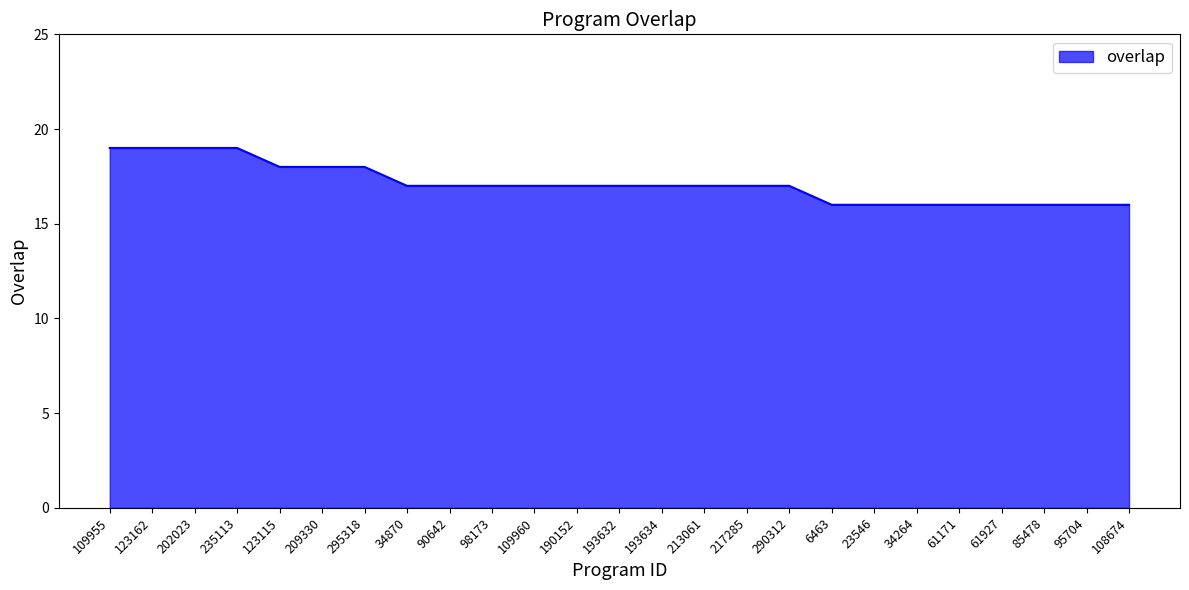

Reading left to right, transcribe all the data shown in this chart.

19	19	19	19	18	18	18	17	17	17	17	17	17	17	17	17	17	16	16	16	16	16	16	16	16